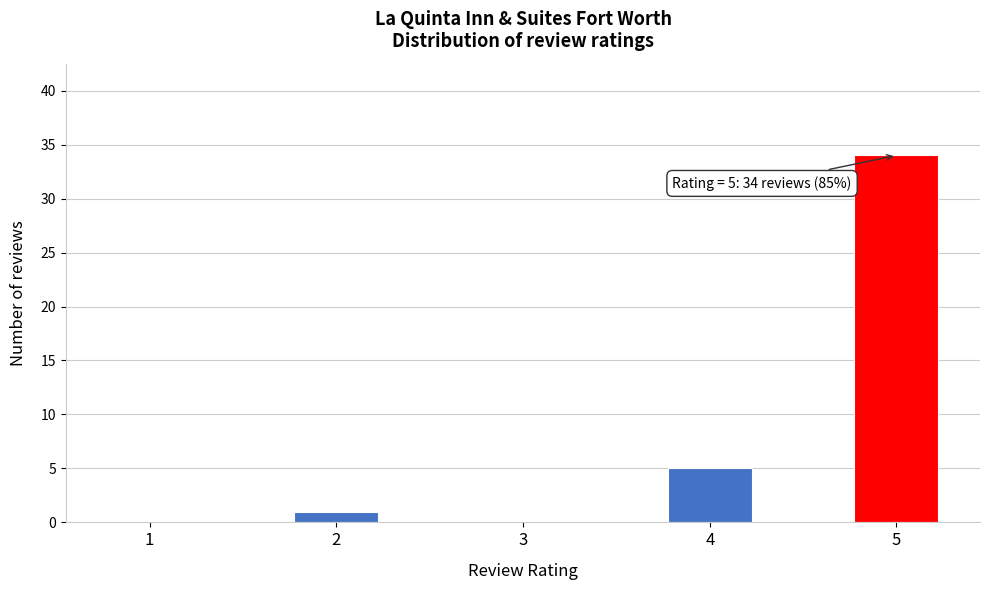

Reading right to left, what are all the values shown in this chart?

5=34	4=5	3=0	2=1	1=0